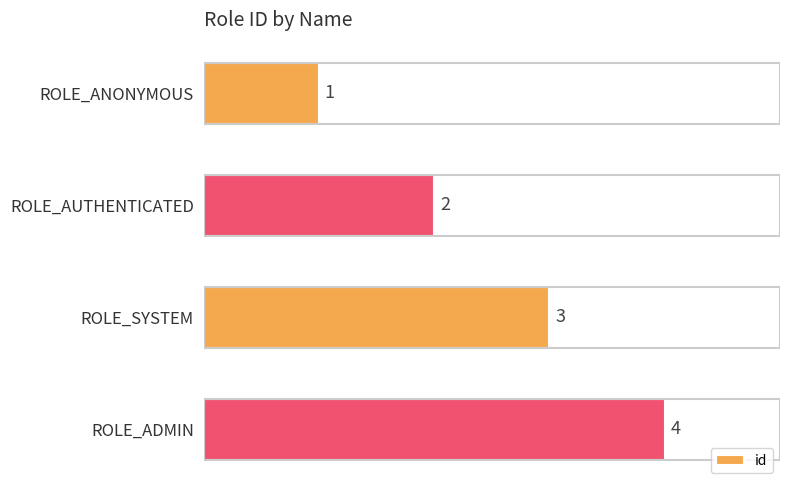

What is the ratio of the value at ROLE_ADMIN to the value at ROLE_AUTHENTICATED?

2.0